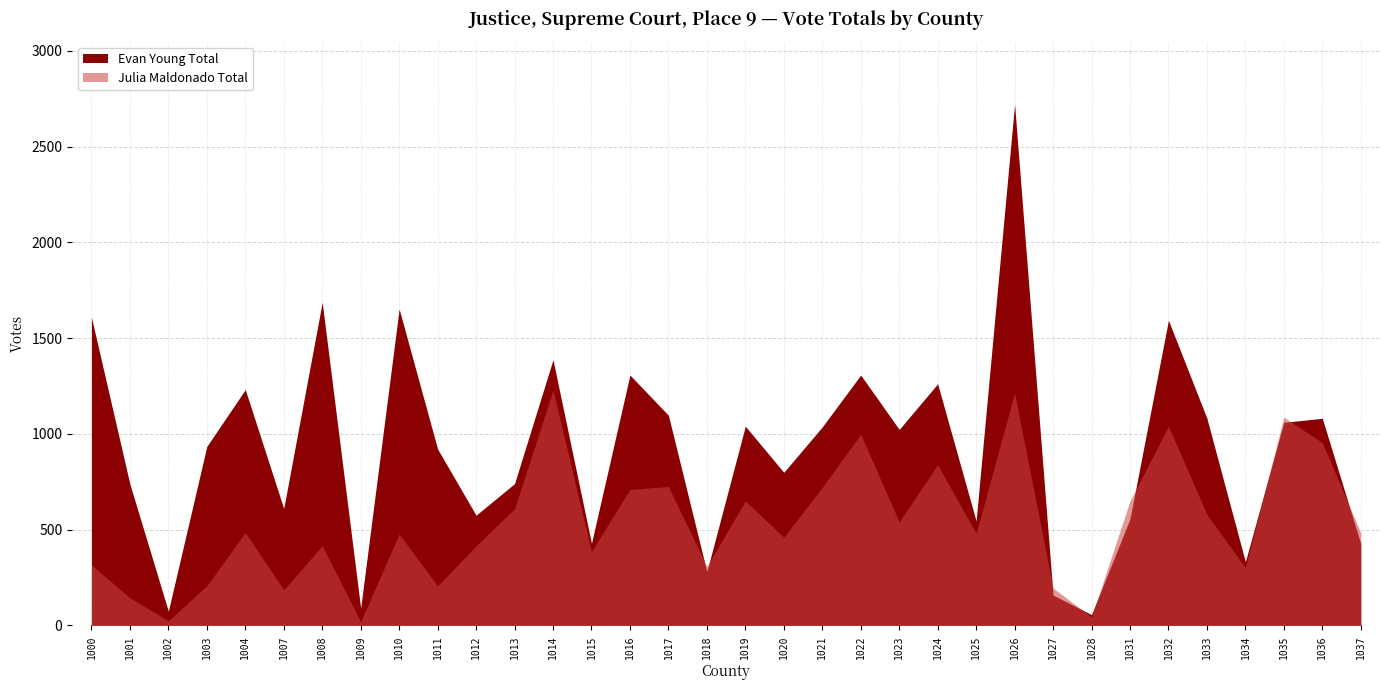

Reading left to right, list all the values displayed in this chart.

Evan Young Absentee: 1000=34	1001=19	1002=2	1003=9	1004=6	1007=21	1008=23	1009=5	1010=24	1011=10	1012=3	1013=4	1014=25	1015=3	1016=16	1017=10	1018=5	1019=24	1020=12	1021=17	1022=36	1023=24	1024=19	1025=2	1026=197	1027=0	1028=0	1031=10	1032=31	1033=17	1034=1	1035=12	1036=31	1037=3
Evan Young Early: 1000=1044	1001=511	1002=47	1003=619	1004=790	1007=440	1008=1233	1009=58	1010=1133	1011=661	1012=344	1013=461	1014=704	1015=228	1016=655	1017=573	1018=146	1019=720	1020=598	1021=718	1022=896	1023=717	1024=846	1025=383	1026=2295	1027=104	1028=42	1031=337	1032=1128	1033=791	1034=223	1035=715	1036=707	1037=268
Evan Young Election: 1000=531	1001=208	1002=25	1003=306	1004=435	1007=149	1008=431	1009=27	1010=495	1011=250	1012=228	1013=275	1014=658	1015=197	1016=636	1017=514	1018=129	1019=296	1020=189	1021=301	1022=375	1023=282	1024=396	1025=160	1026=229	1027=54	1028=14	1031=209	1032=434	1033=273	1034=108	1035=333	1036=343	1037=155
Julia Maldonado Absentee: 1000=14	1001=5	1002=0	1003=13	1004=10	1007=23	1008=24	1009=1	1010=26	1011=9	1012=5	1013=13	1014=26	1015=9	1016=18	1017=20	1018=4	1019=10	1020=14	1021=32	1022=26	1023=27	1024=19	1025=18	1026=217	1027=3	1028=2	1031=19	1032=30	1033=19	1034=10	1035=21	1036=34	1037=6
Julia Maldonado Early: 1000=227	1001=89	1002=11	1003=146	1004=325	1007=121	1008=292	1009=13	1010=309	1011=139	1012=273	1013=374	1014=757	1015=260	1016=387	1017=469	1018=186	1019=437	1020=330	1021=500	1022=674	1023=379	1024=590	1025=331	1026=902	1027=145	1028=27	1031=391	1032=741	1033=419	1034=218	1035=752	1036=640	1037=324
Julia Maldonado Election: 1000=75	1001=50	1002=13	1003=48	1004=150	1007=41	1008=100	1009=5	1010=142	1011=58	1012=137	1013=222	1014=445	1015=117	1016=305	1017=236	1018=117	1019=203	1020=116	1021=189	1022=298	1023=134	1024=230	1025=132	1026=94	1027=47	1028=15	1031=239	1032=269	1033=141	1034=73	1035=314	1036=280	1037=153